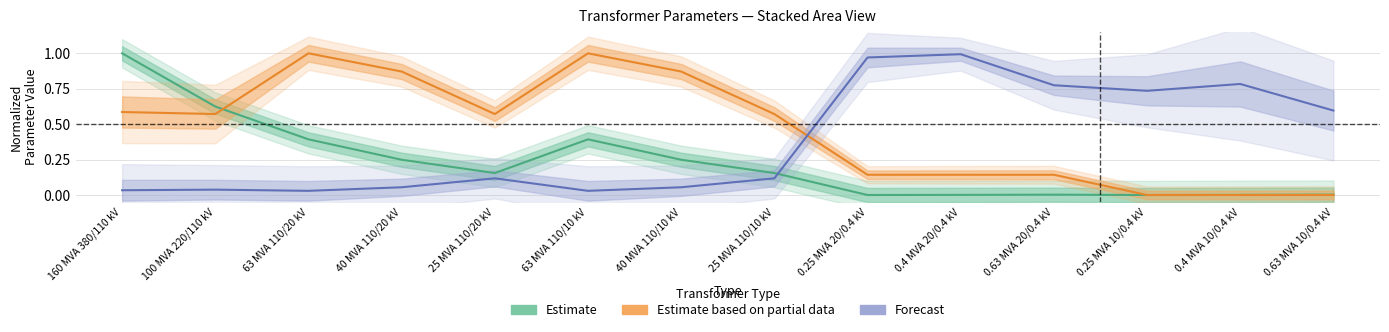

What position from the left is 25 MVA 110/20 kV?

5